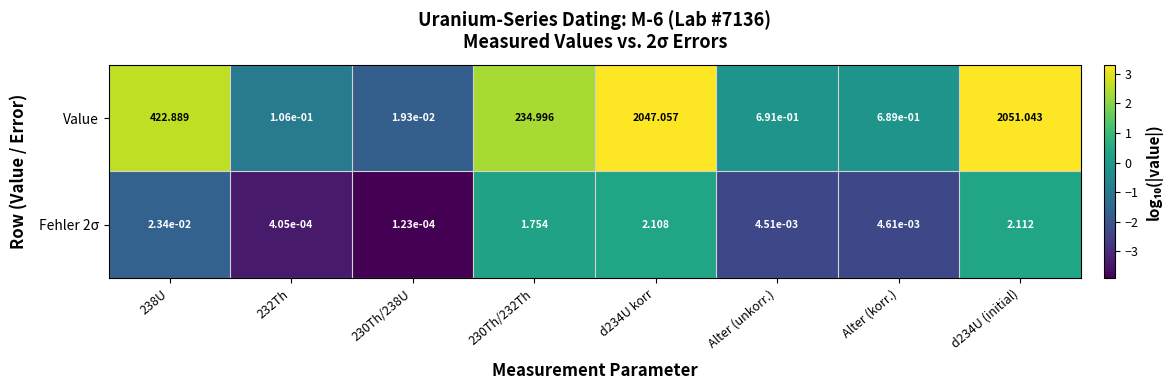

Which series has the widest spread of values?

Value